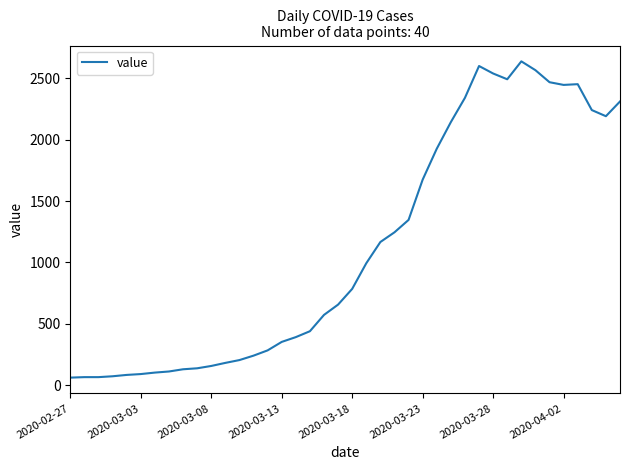

What is the maximum value shown in the chart?

2638